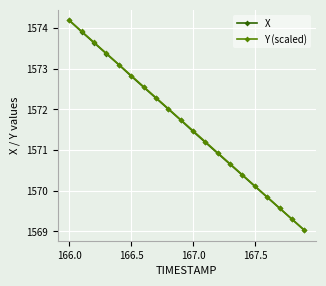

True or false: Y (scaled) has more than 0 interior local peaks.

False